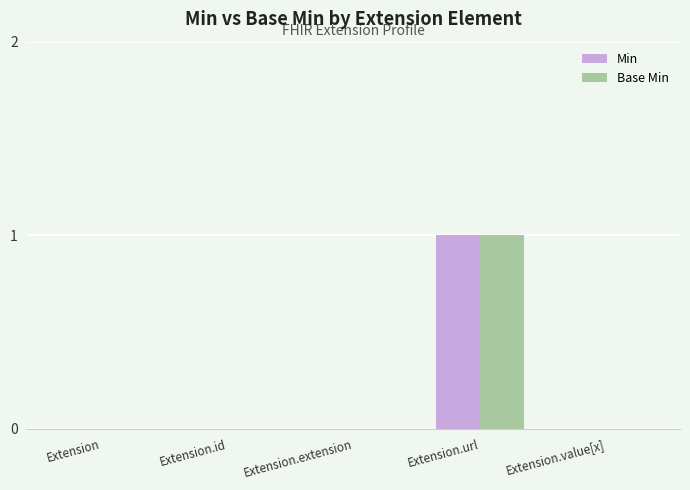

Does the chart contain stacked bars?

No